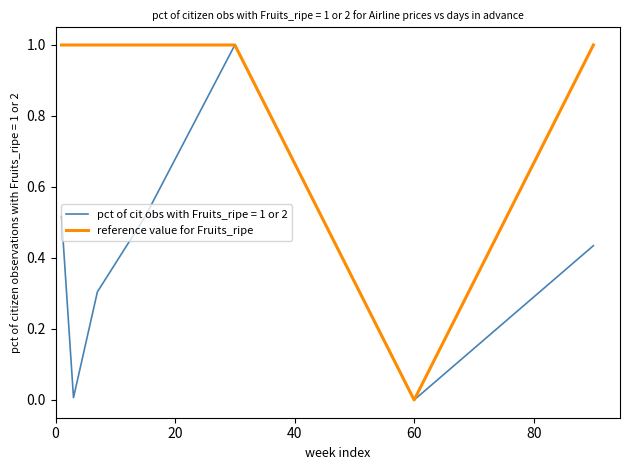

How many lines are shown in the chart?

2